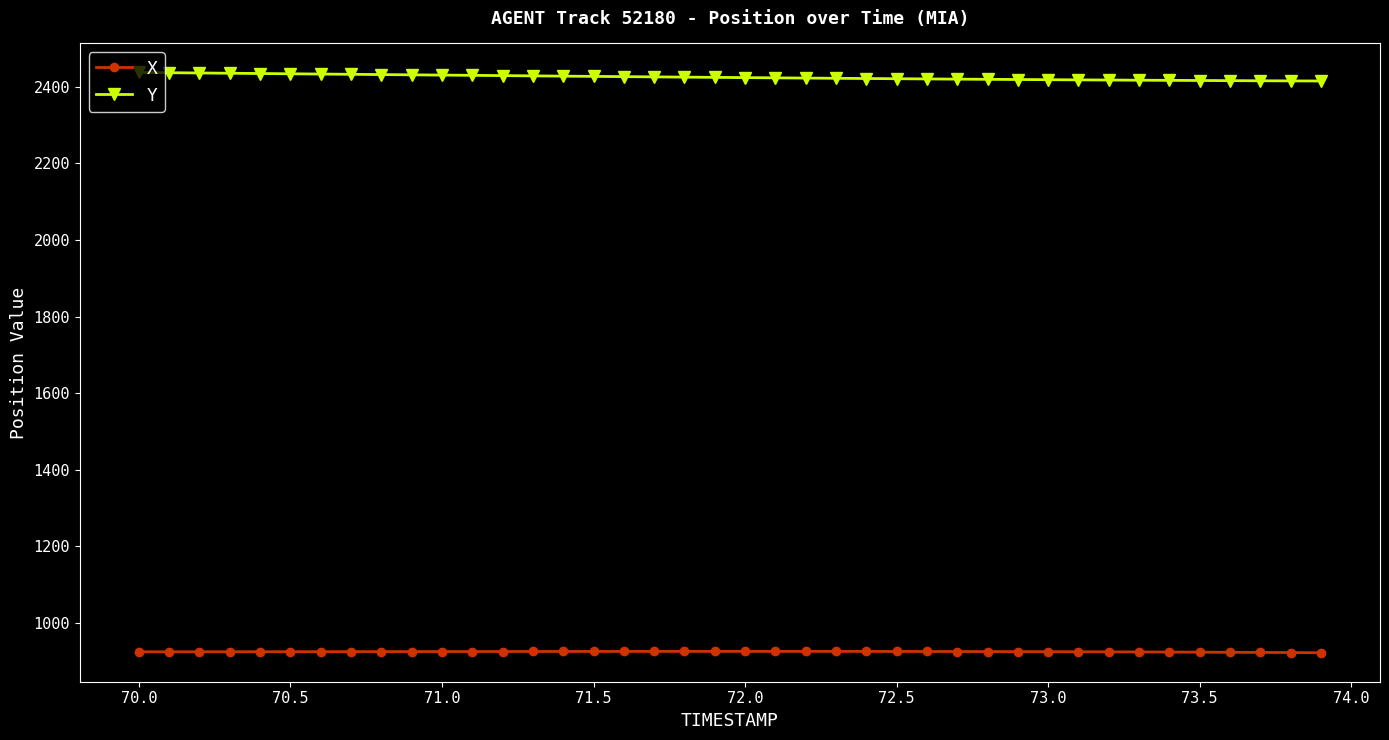

List the series in order of their overall mean, lowest first.

X, Y